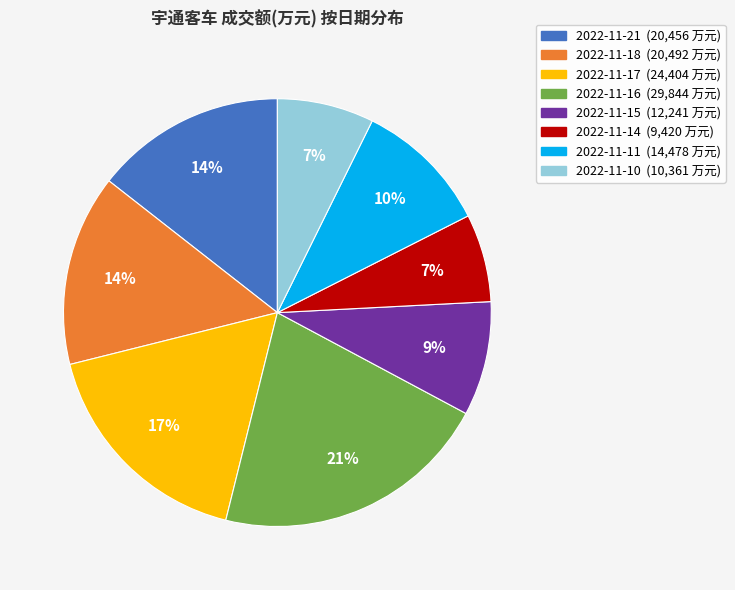

Is the sum of 2022-11-17 and 2022-11-11 greater than half?

No